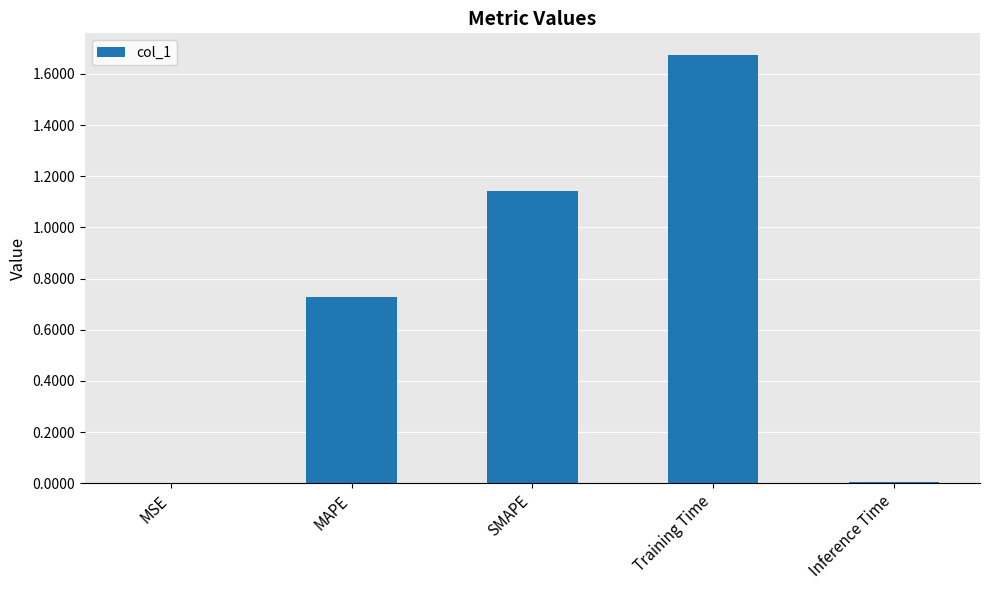

The value at MAPE is 0.3. True or false?

False